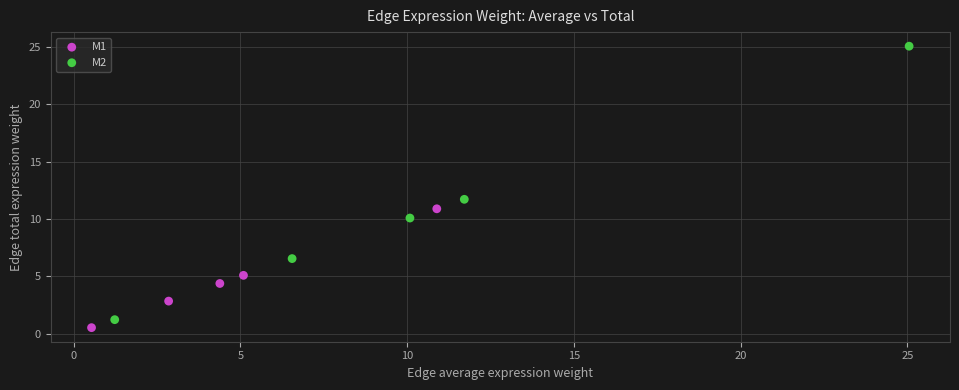

Which series reaches the maximum Y coordinate?

M2